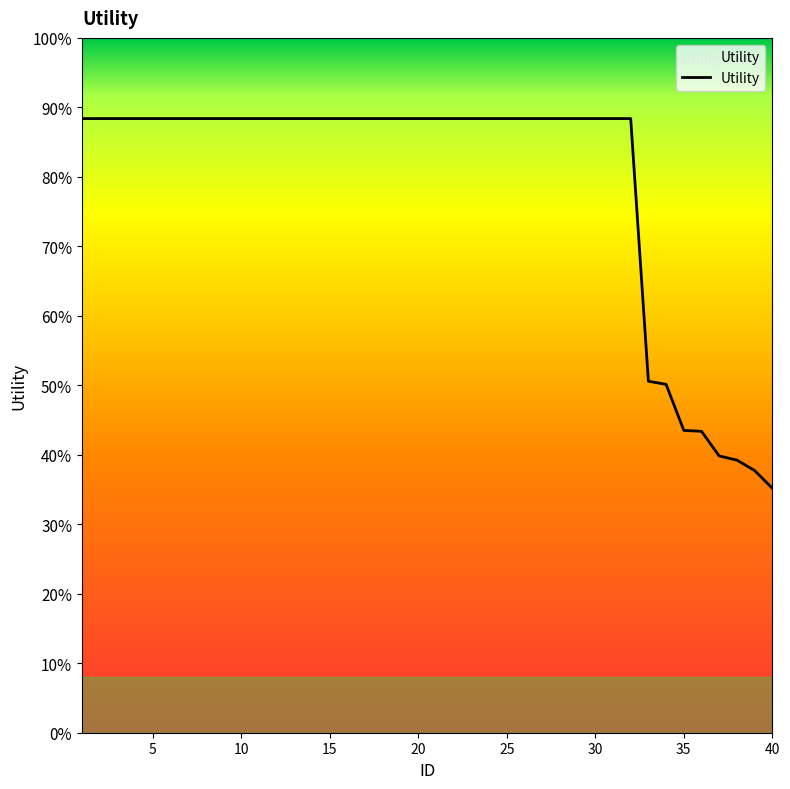

Count the values in the range 1 to 2.

32